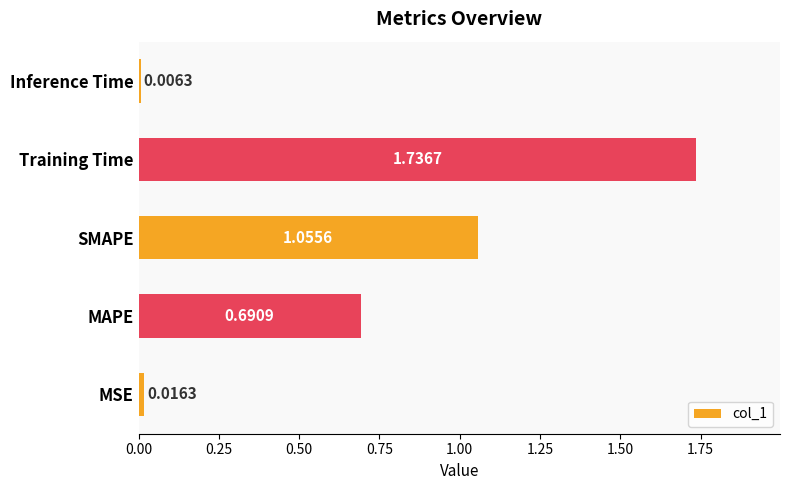

Which label corresponds to the smallest value in the chart?

Inference Time